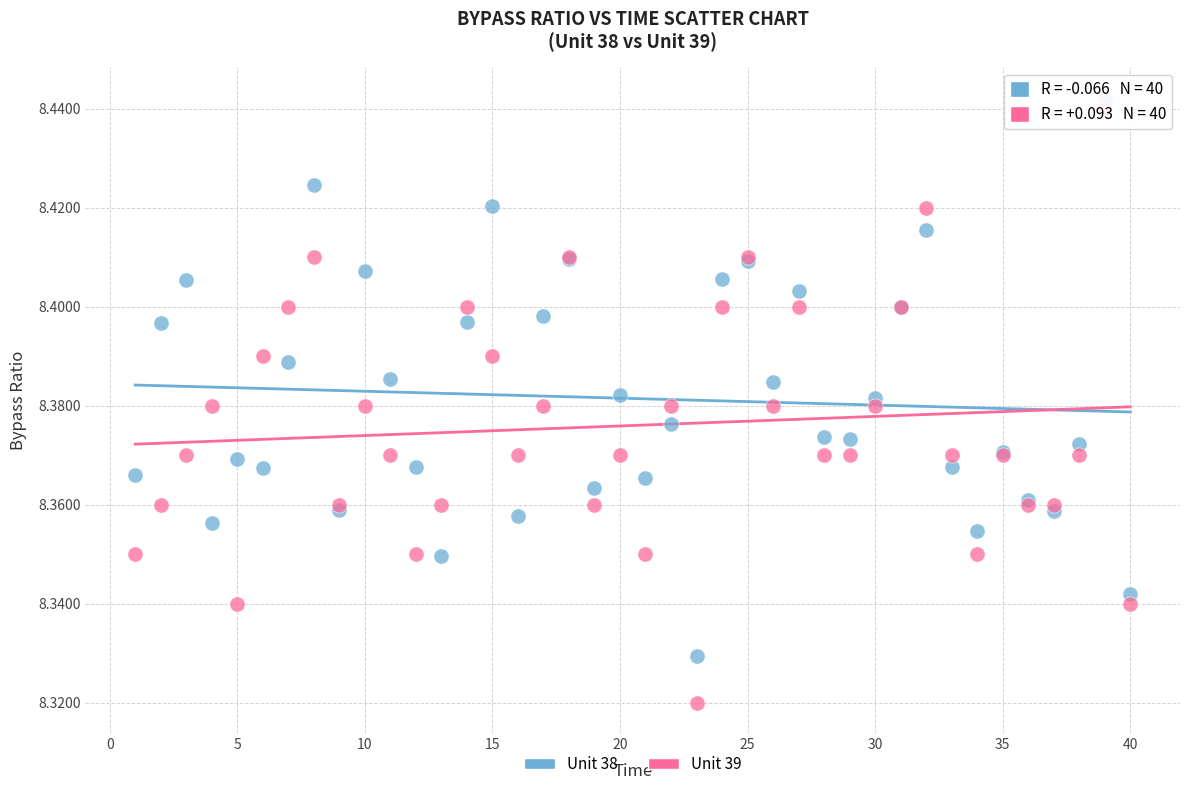

What are all the series names shown in the legend?

Unit 38, Unit 39